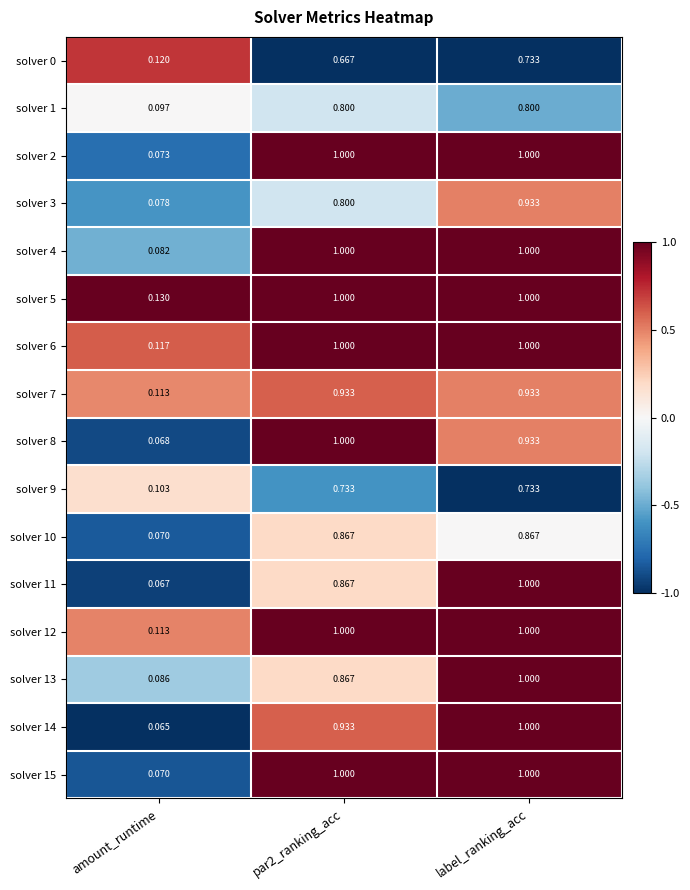

At which category is the sum across all series the highest?

label_ranking_acc